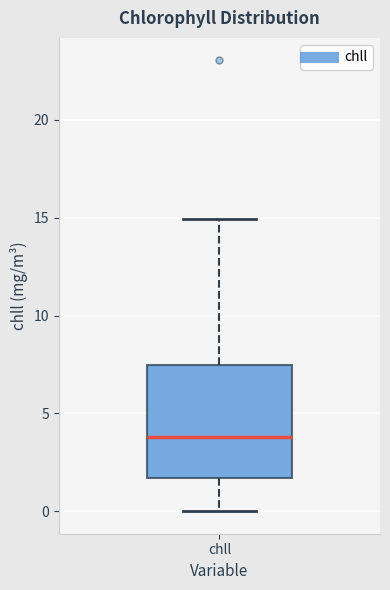

Where is the lower edge of the box for chll on the y-axis? The values are not printed on the chart, so give them approximately, as read against the axis.

1.5